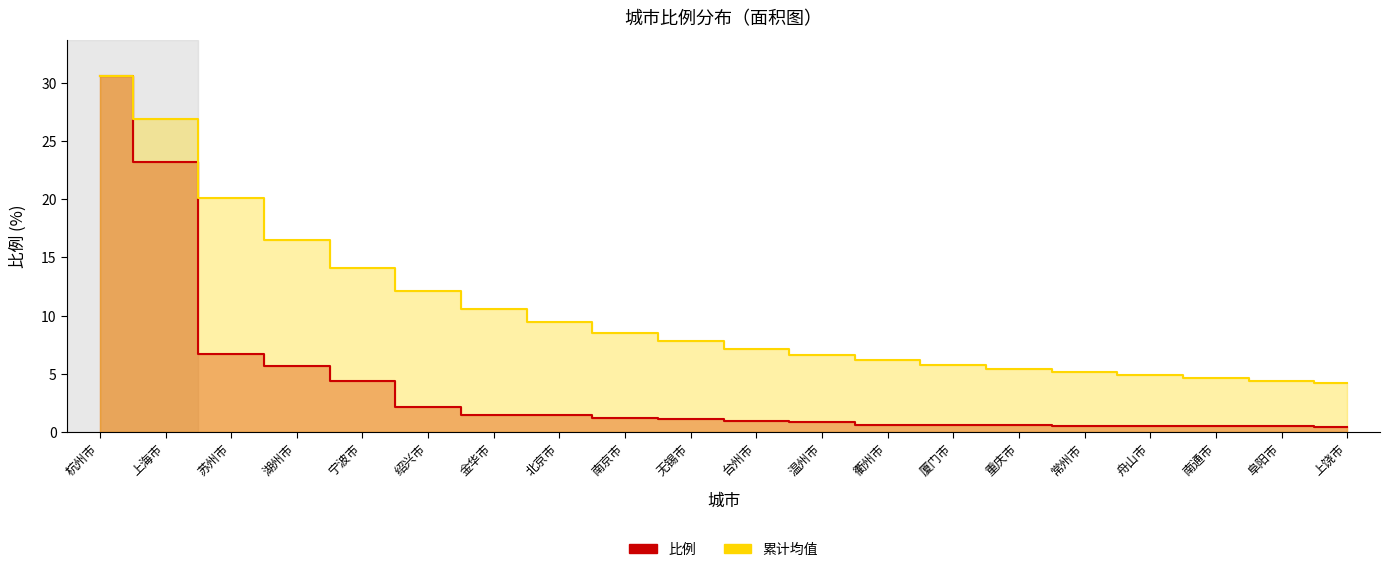

Is it true that 比例 equals 0.8 at 南通市?

False